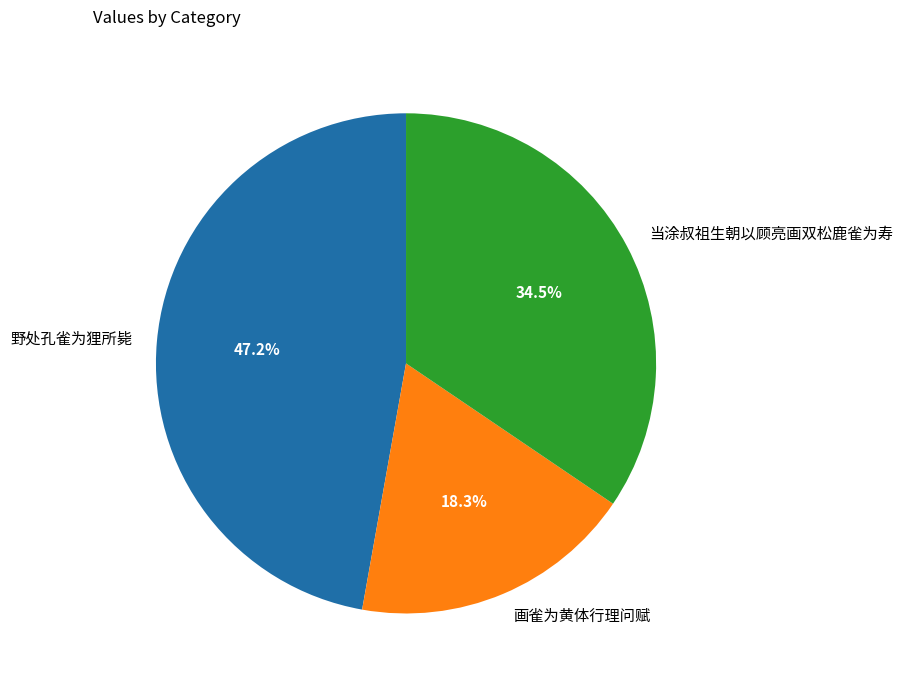

Rank the categories by value from highest to lowest.

野处孔雀为狸所毙, 当涂叔祖生朝以顾亮画双松鹿雀为寿, 画雀为黄体行理问赋